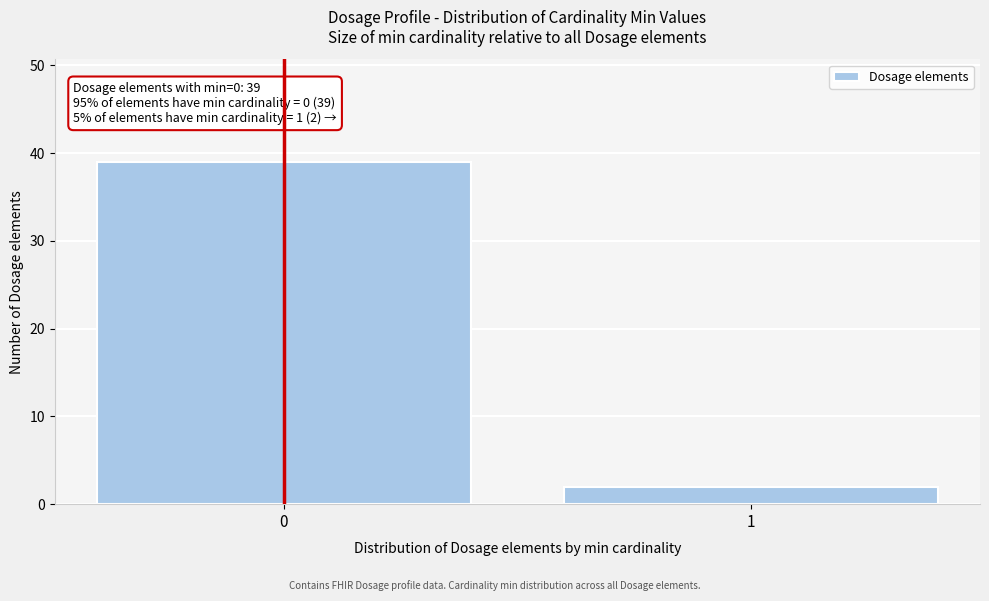

Reading right to left, what are all the values shown in this chart?

2	39